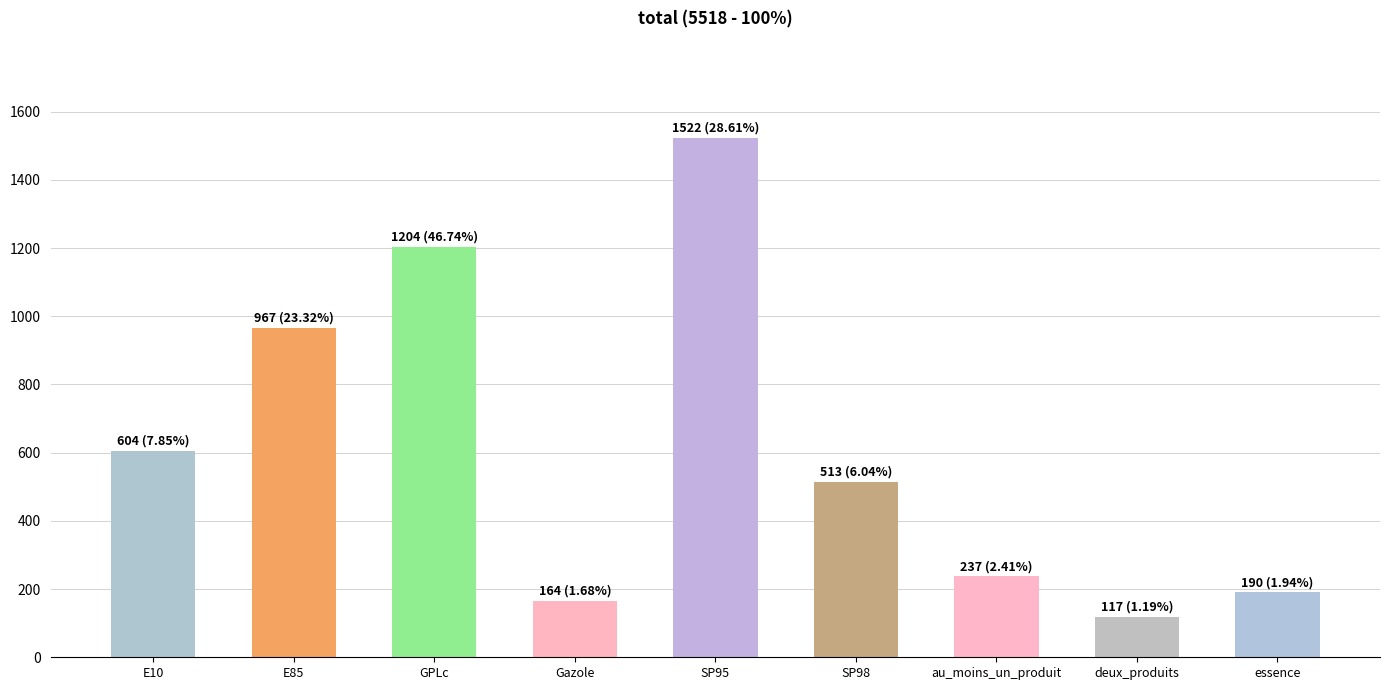

The value at E85 is 967. True or false?

True